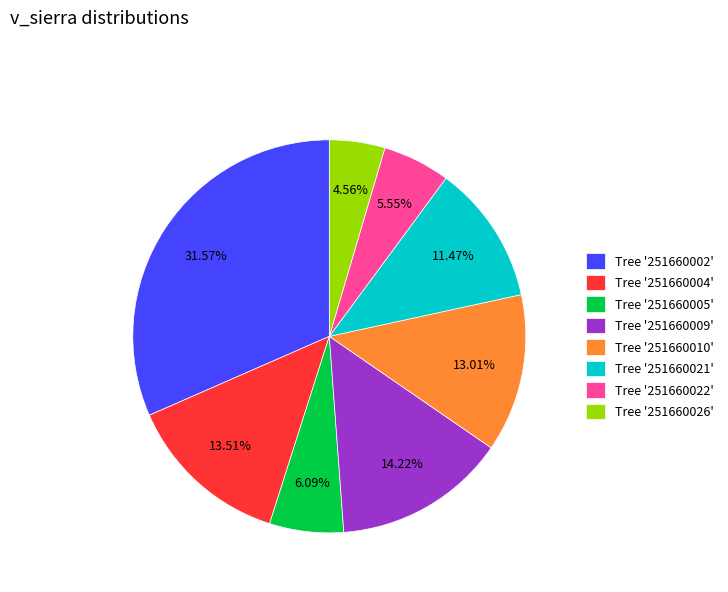

Is the sum of Tree '251660004' and Tree '251660026' greater than half?

No